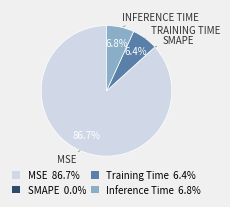

What portion of the pie excludes Inference Time 6.8%?

93.2%